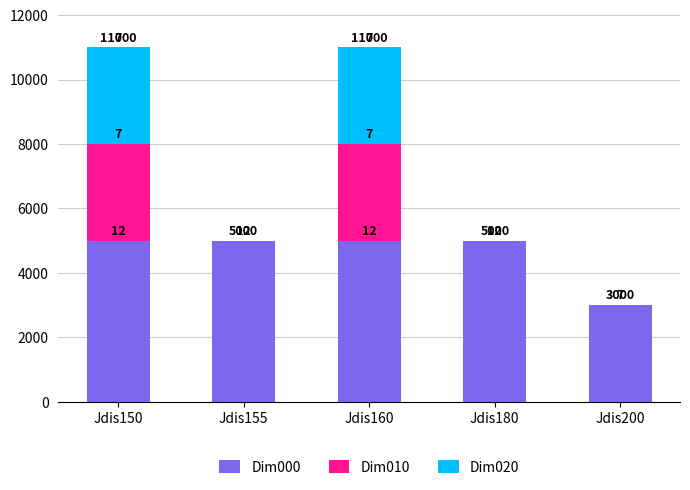

Are the bars grouped side by side (vs. stacked)?

No